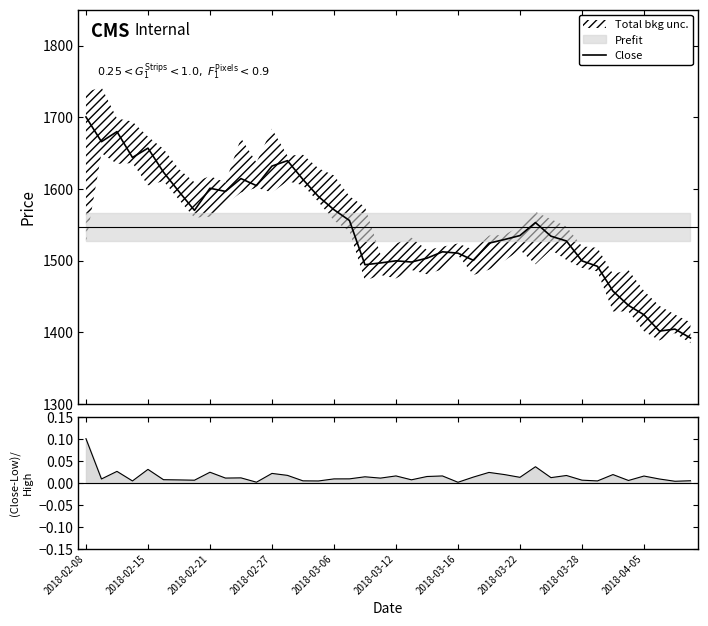

What is the highest value of the Close series?

1700.4